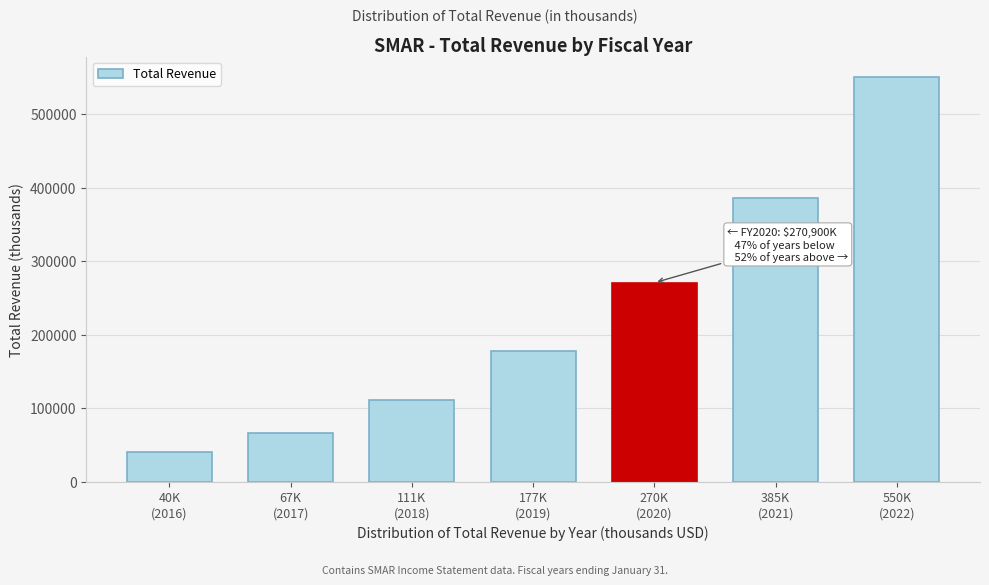

What is the value of the 1st bar from the left?

40800